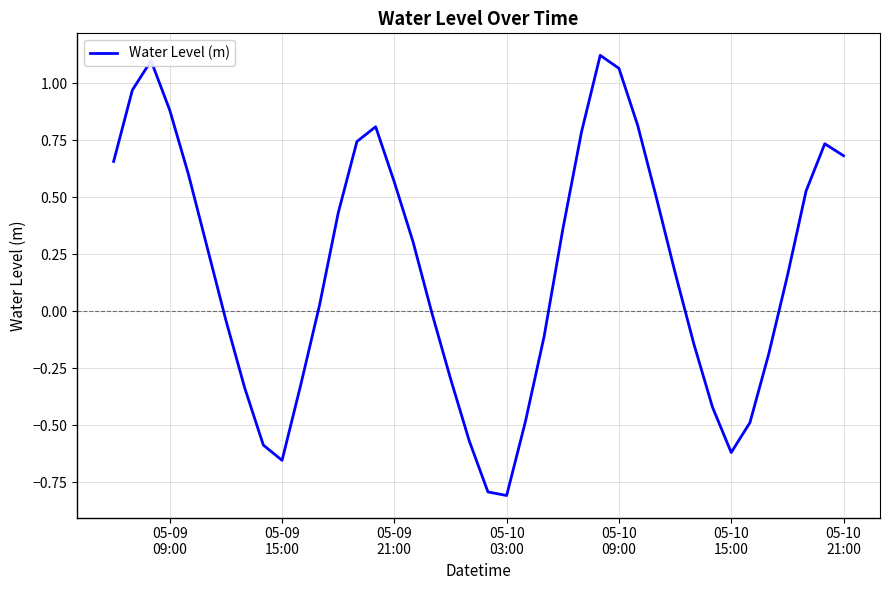

What is the minimum value shown in the chart?

-0.8